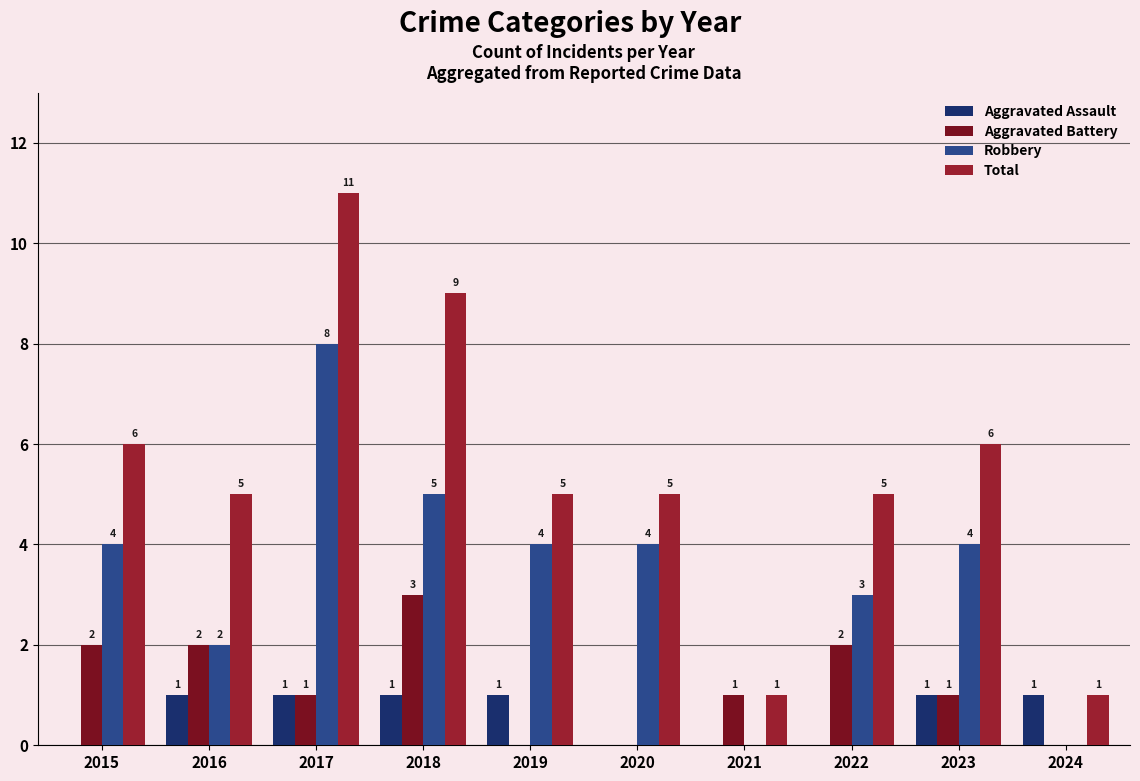

List the labels in order of Total value, smallest first.

2021, 2024, 2016, 2019, 2020, 2022, 2015, 2023, 2018, 2017